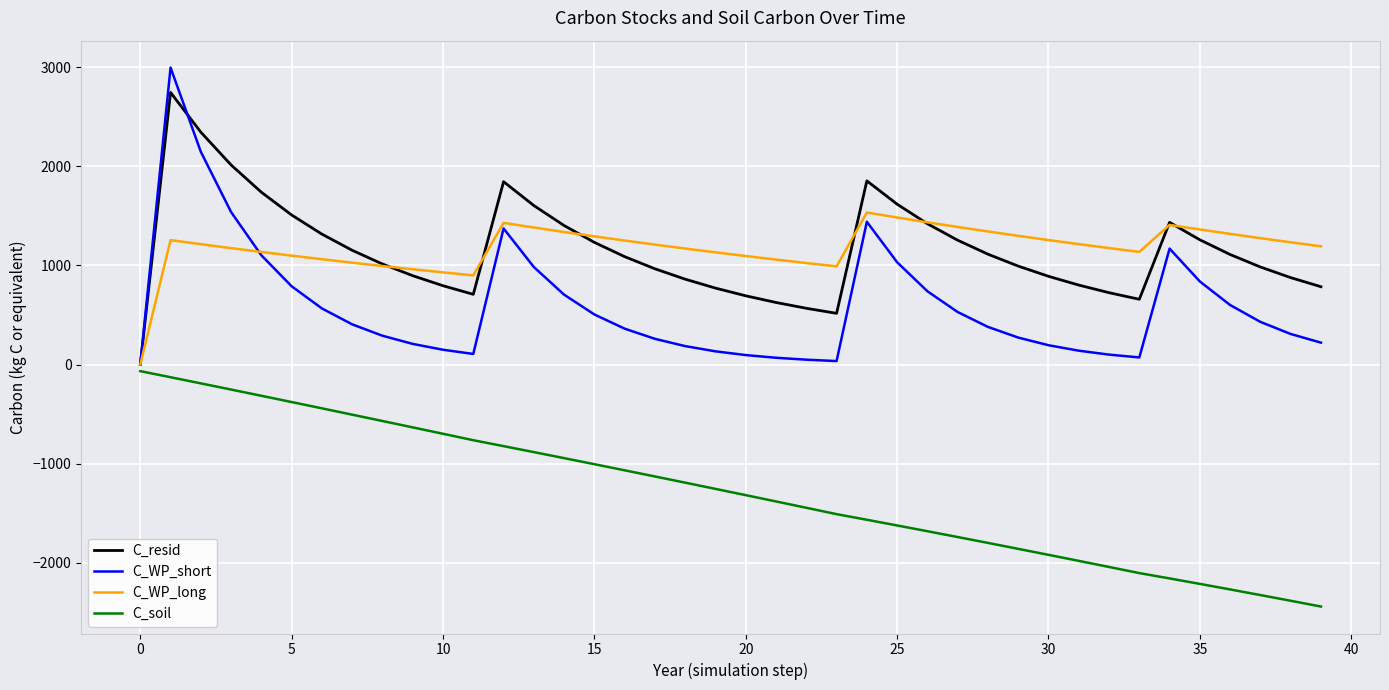

What is the minimum value for C_soil?

-2442.5